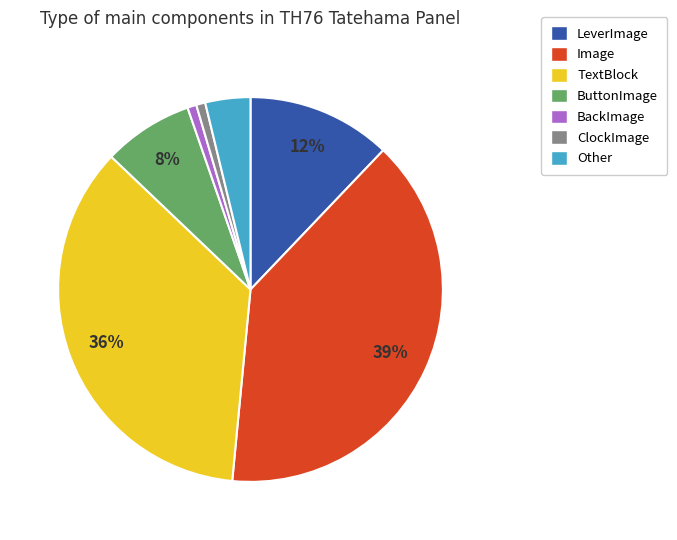

Is there any slice that represents more than half of the pie?

No